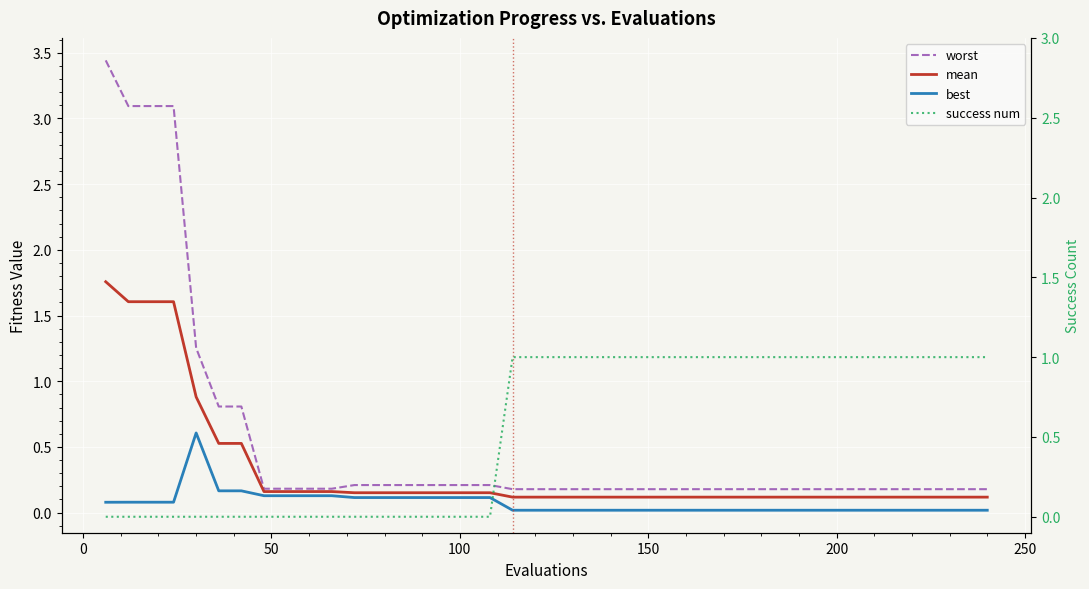

Reading left to right, what are all the values shown in this chart?

worst: 3.4	3.1	3.1	3.1	1.3	0.8	0.8	0.2	0.2	0.2	0.2	0.2	0.2	0.2	0.2	0.2	0.2	0.2	0.2	0.2	0.2	0.2	0.2	0.2	0.2	0.2	0.2	0.2	0.2	0.2	0.2	0.2	0.2	0.2	0.2	0.2	0.2	0.2	0.2	0.2
mean: 1.8	1.6	1.6	1.6	0.9	0.5	0.5	0.2	0.2	0.2	0.2	0.2	0.2	0.2	0.2	0.2	0.2	0.2	0.1	0.1	0.1	0.1	0.1	0.1	0.1	0.1	0.1	0.1	0.1	0.1	0.1	0.1	0.1	0.1	0.1	0.1	0.1	0.1	0.1	0.1
best: 0.1	0.1	0.1	0.1	0.6	0.2	0.2	0.1	0.1	0.1	0.1	0.1	0.1	0.1	0.1	0.1	0.1	0.1	0.0	0.0	0.0	0.0	0.0	0.0	0.0	0.0	0.0	0.0	0.0	0.0	0.0	0.0	0.0	0.0	0.0	0.0	0.0	0.0	0.0	0.0
success num: 0.0	0.0	0.0	0.0	0.0	0.0	0.0	0.0	0.0	0.0	0.0	0.0	0.0	0.0	0.0	0.0	0.0	0.0	1.0	1.0	1.0	1.0	1.0	1.0	1.0	1.0	1.0	1.0	1.0	1.0	1.0	1.0	1.0	1.0	1.0	1.0	1.0	1.0	1.0	1.0